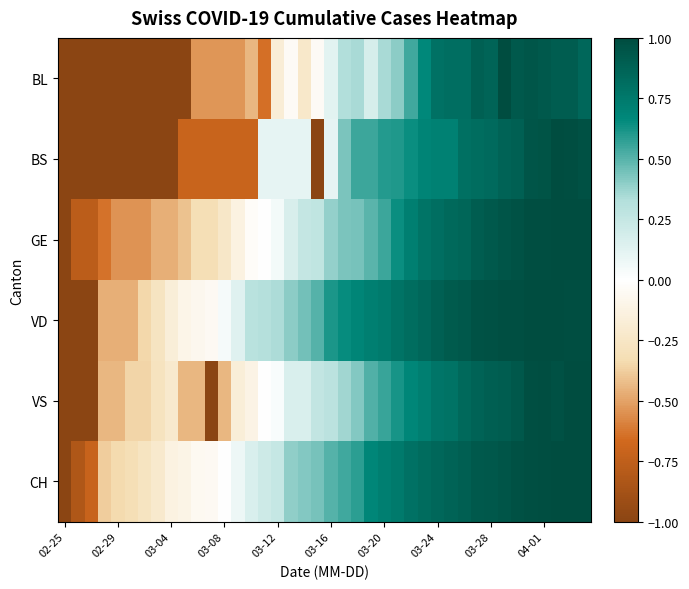

Reading left to right, what are all the values shown in this chart?

BL: -1.0	-1.0	-1.0	-1.0	-1.0	-1.0	-1.0	-1.0	-1.0	-1.0	-0.5	-0.5	-0.5	-0.5	-0.4	-0.6	-0.2	-0.0	-0.2	-0.0	0.1	0.3	0.3	0.2	0.3	0.4	0.5	0.7	0.8	0.8	0.8	0.9	0.9	1.0	0.9	0.9	0.9	0.9	0.9	0.8
BS: -1.0	-1.0	-1.0	-1.0	-1.0	-1.0	-1.0	-1.0	-1.0	-0.7	-0.7	-0.7	-0.7	-0.7	-0.7	0.1	0.1	0.1	0.1	-1.0	0.1	0.4	0.6	0.6	0.6	0.6	0.6	0.7	0.7	0.7	0.8	0.8	0.8	0.9	0.9	0.9	1.0	1.0	1.0	1.0
GE: -1.0	-0.8	-0.8	-0.6	-0.5	-0.5	-0.5	-0.5	-0.5	-0.4	-0.3	-0.3	-0.2	-0.1	-0.0	0.0	0.1	0.2	0.3	0.3	0.4	0.4	0.4	0.5	0.6	0.6	0.7	0.8	0.8	0.8	0.9	0.9	0.9	1.0	1.0	1.0	1.0	1.0	1.0	1.0
VD: -1.0	-1.0	-1.0	-0.5	-0.5	-0.5	-0.4	-0.3	-0.2	-0.1	-0.1	-0.1	0.0	0.1	0.3	0.3	0.3	0.4	0.4	0.5	0.6	0.7	0.7	0.7	0.7	0.8	0.8	0.8	0.9	0.9	0.9	1.0	1.0	1.0	1.0	1.0	1.0	1.0	1.0	1.0
VS: -1.0	-1.0	-1.0	-0.4	-0.4	-0.4	-0.4	-0.3	-0.2	-0.4	-0.4	-1.0	-0.4	-0.2	-0.1	-0.0	0.0	0.2	0.2	0.3	0.3	0.4	0.4	0.5	0.6	0.6	0.7	0.7	0.8	0.8	0.8	0.9	0.9	0.9	0.9	1.0	1.0	1.0	1.0	1.0
CH: -1.0	-0.8	-0.7	-0.4	-0.3	-0.3	-0.3	-0.2	-0.1	-0.1	-0.1	-0.0	0.0	0.1	0.2	0.2	0.2	0.4	0.4	0.4	0.5	0.5	0.6	0.7	0.7	0.7	0.8	0.8	0.9	0.9	0.9	0.9	0.9	1.0	1.0	1.0	1.0	1.0	1.0	1.0